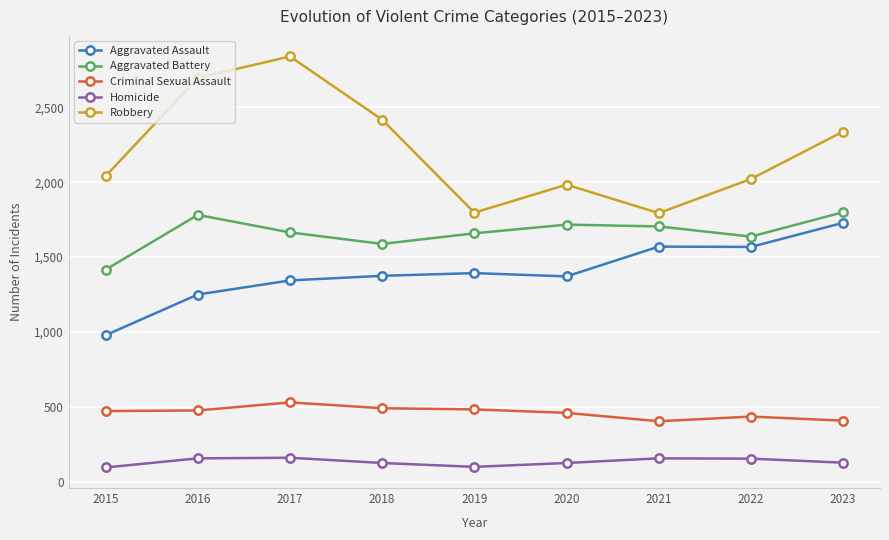

True or false: Aggravated Assault and Criminal Sexual Assault cross at least once.

False